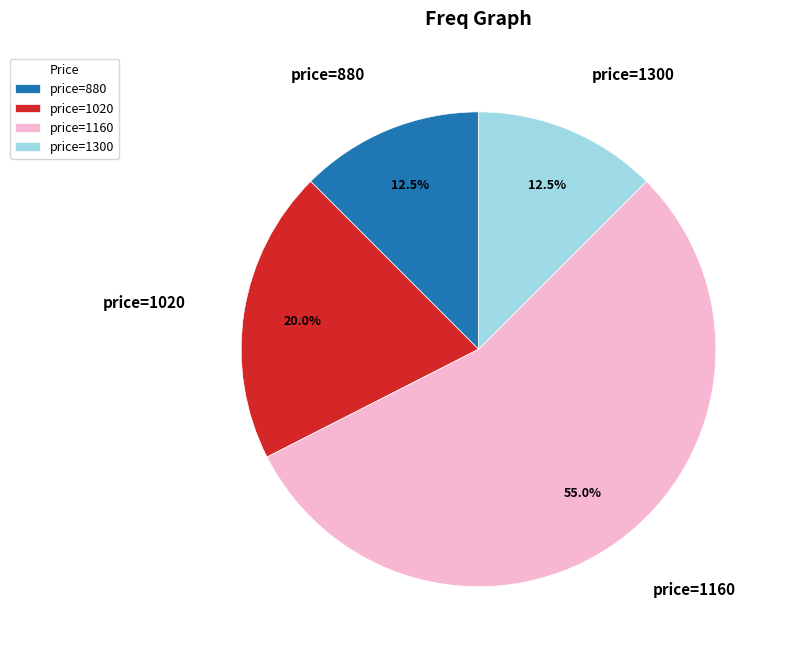

Which category has the biggest portion of the pie?

price=1160